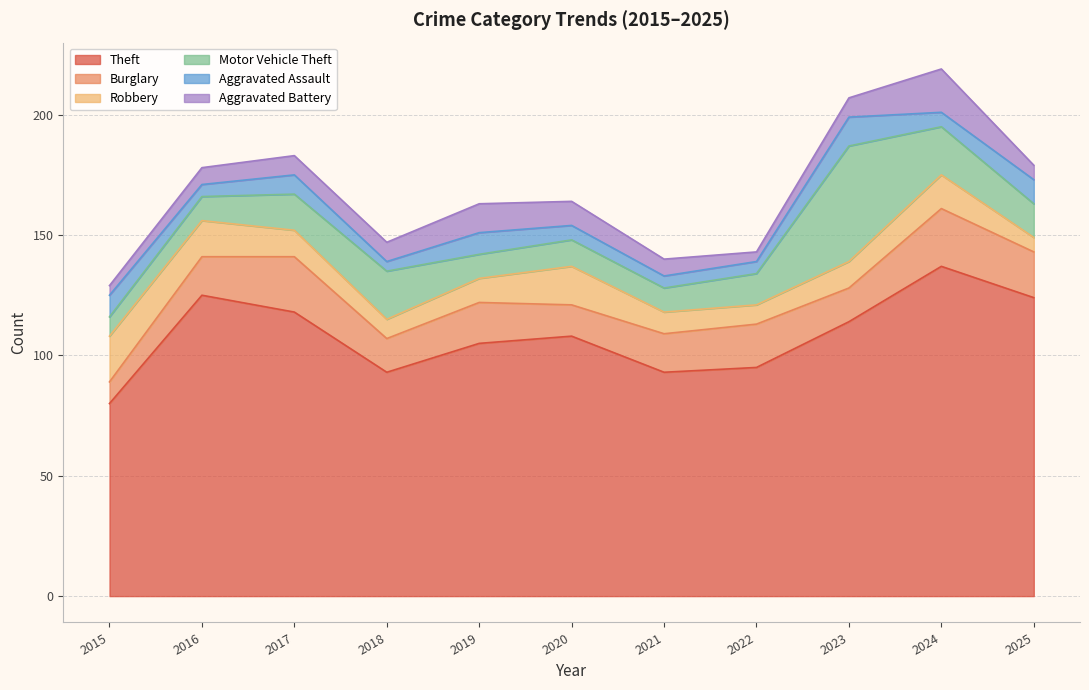

At which category is the sum across all series the highest?

2024